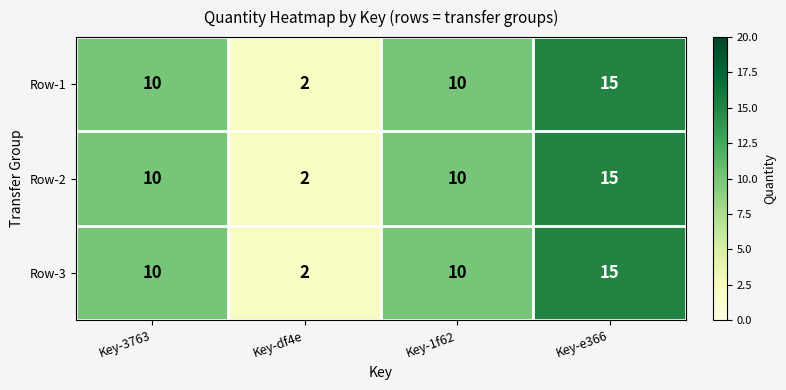

At which category is the sum across all series the highest?

Key-e366